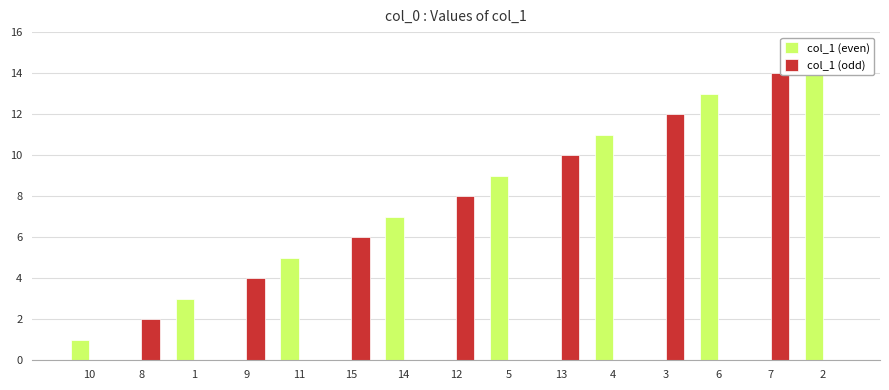

Which has a higher value, 12 or 14?

14